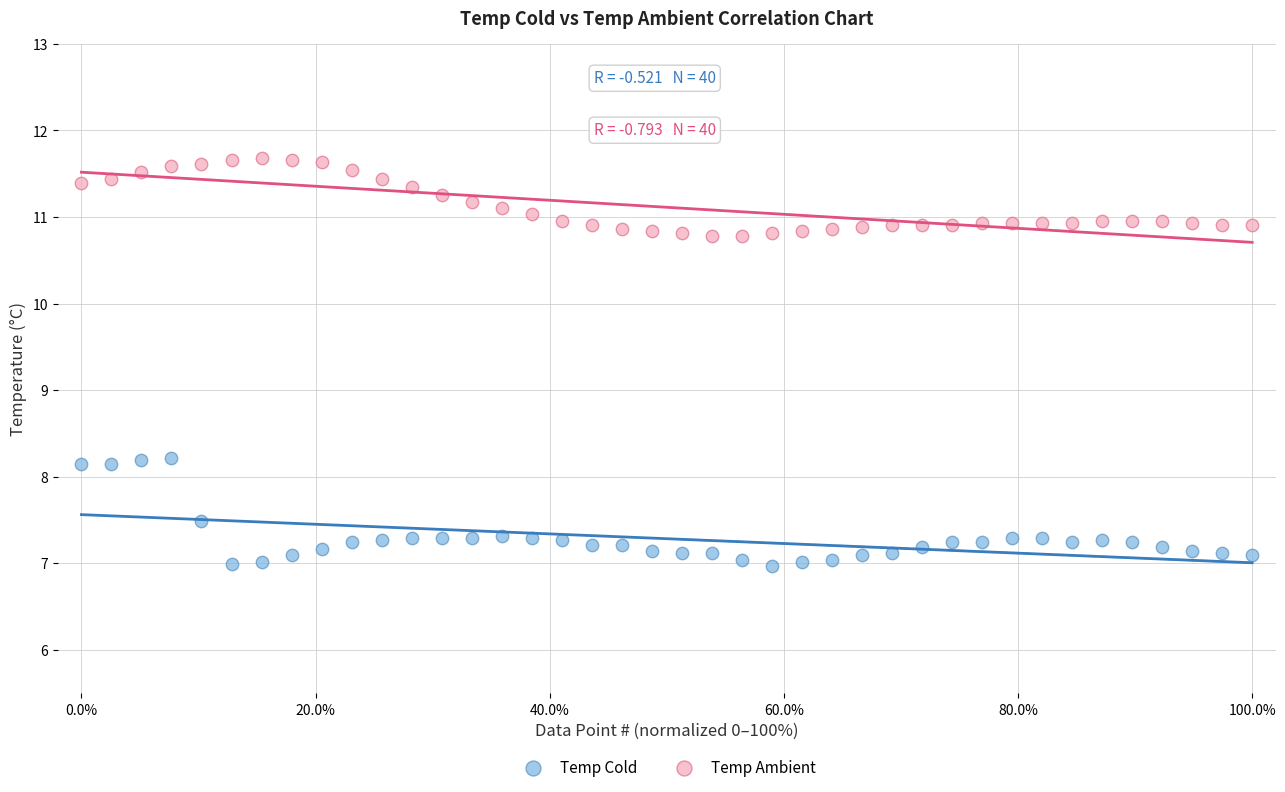

What are all the series names shown in the legend?

Temp Cold, Temp Ambient